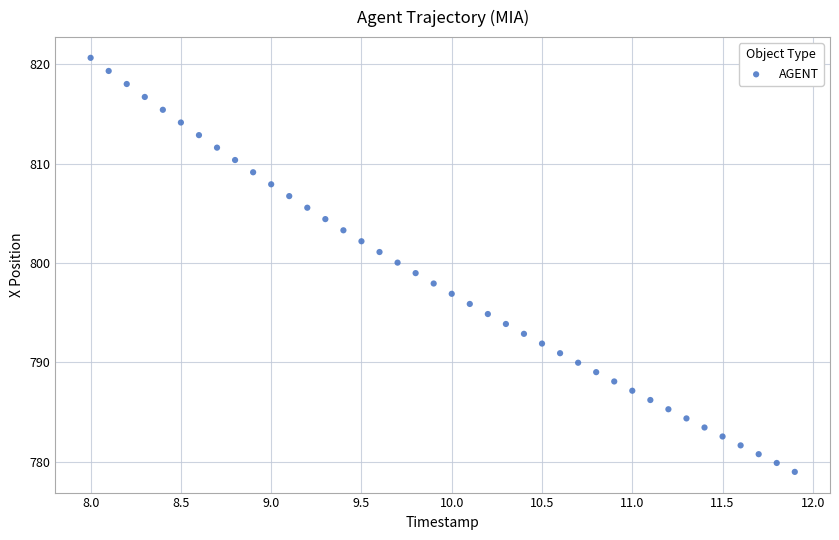

What is the range of Y values (max minus min)?

41.7